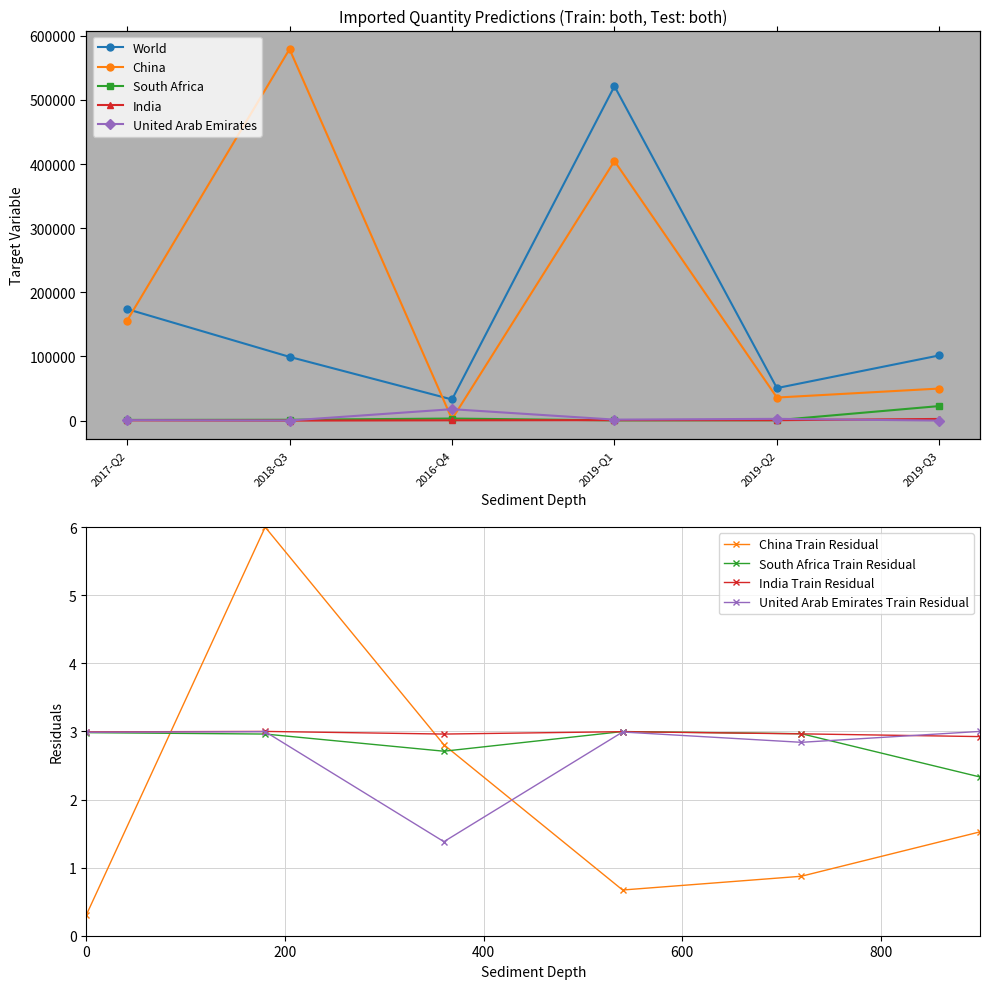

What is the total value across all series at 2019-Q2?

90484